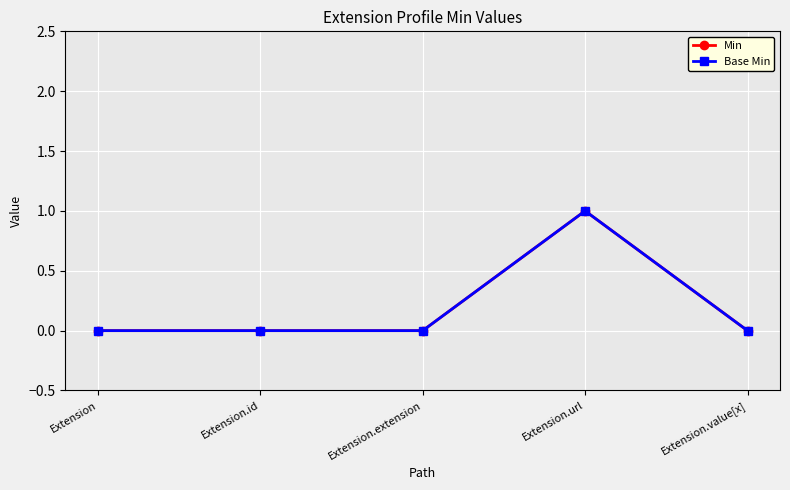

True or false: Min and Base Min intersect in this chart.

False